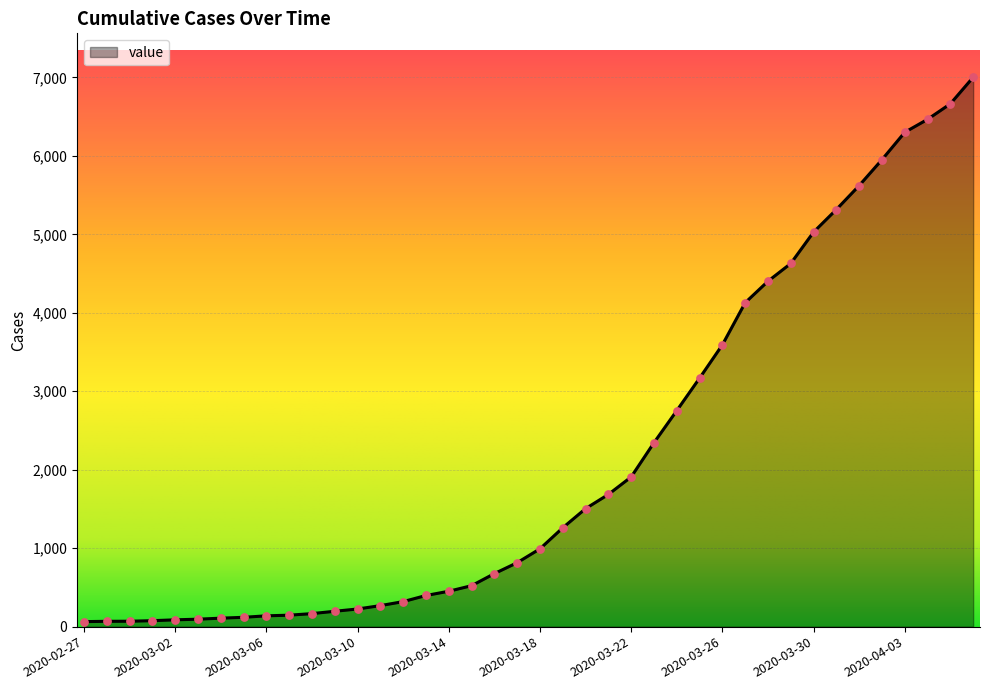

What is the difference between the maximum and minimum values?

6937